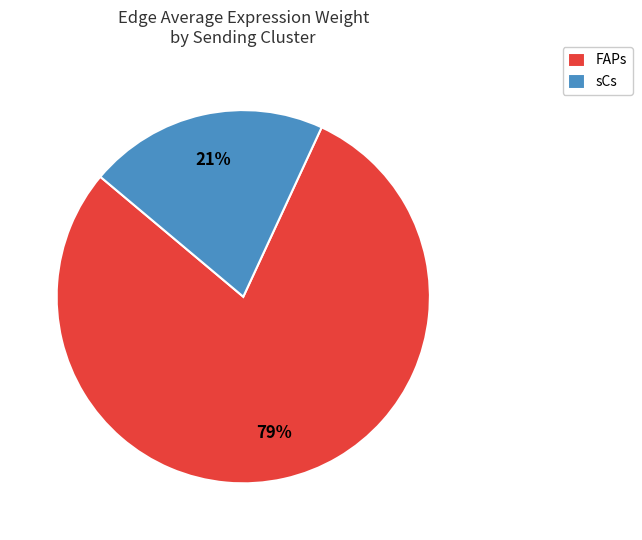

To the nearest percent, what is the difference between the largest and smallest slice percentages?

58%